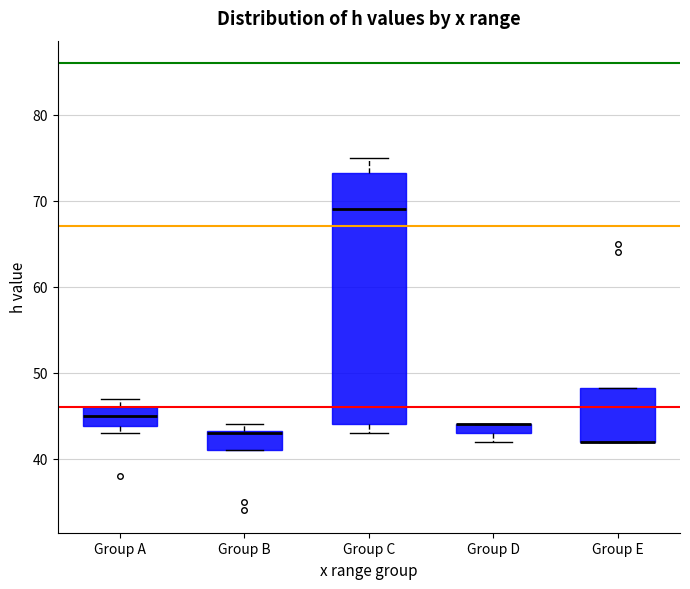

Where is the lower edge of the box for Group E on the y-axis? The values are not printed on the chart, so give them approximately, as read against the axis.

42